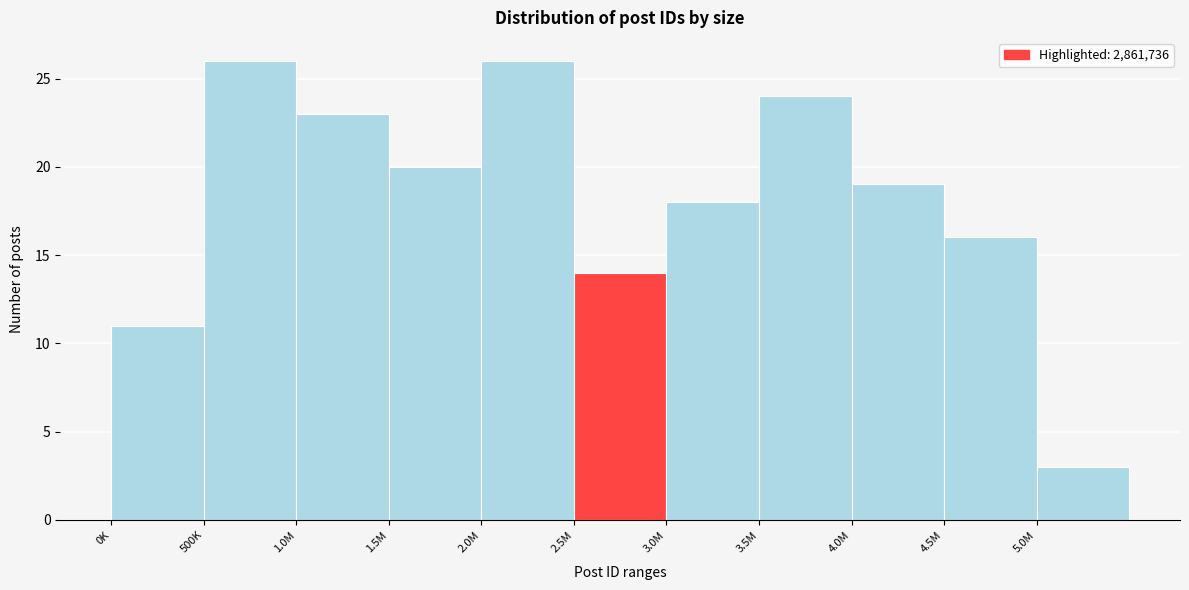

Reading right to left, list all the values displayed in this chart.

3	16	19	24	18	14	26	20	23	26	11